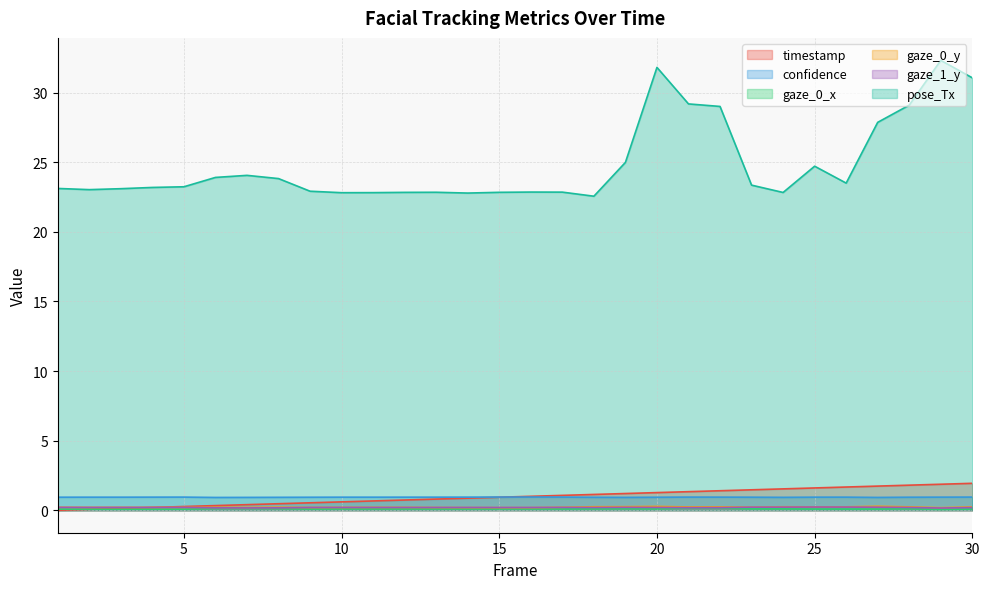

In confidence, how many points are lower than both neighbors (excluding endpoints)?

6